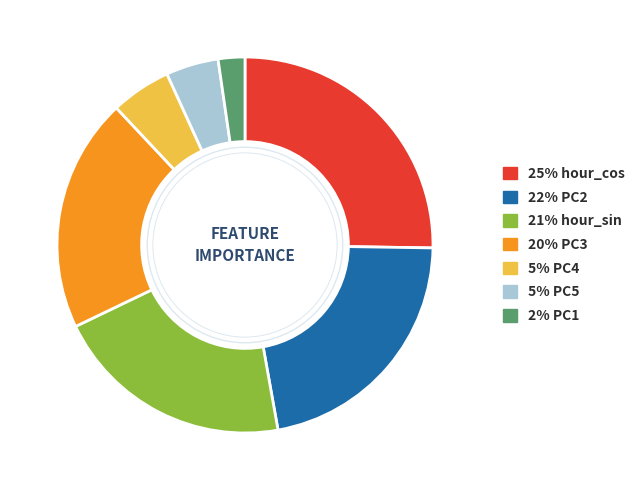

Is there any slice that represents more than half of the pie?

No